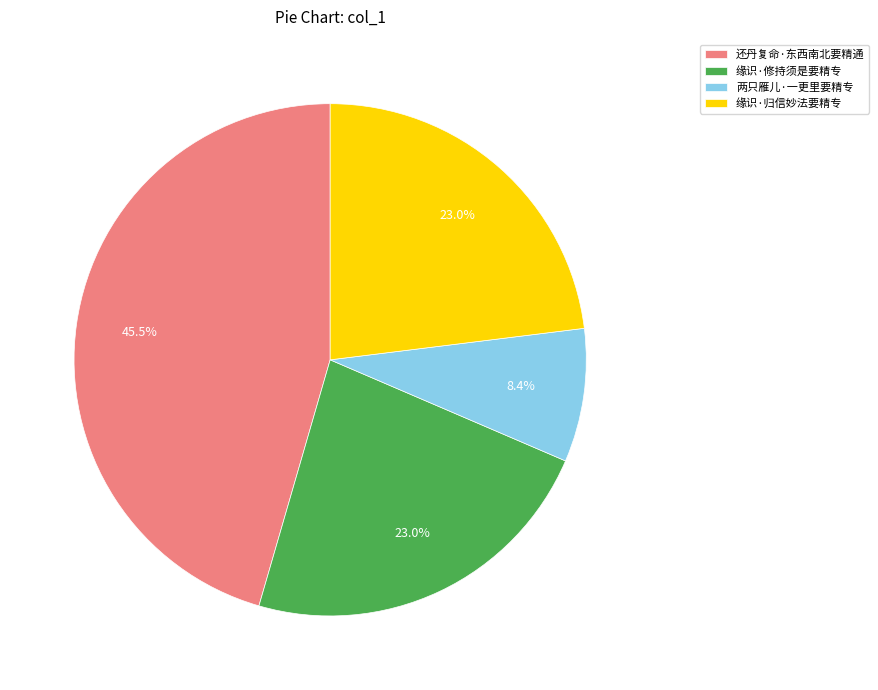

Between 还丹复命·东西南北要精通 and 两只雁儿·一更里要精专, which is larger?

还丹复命·东西南北要精通